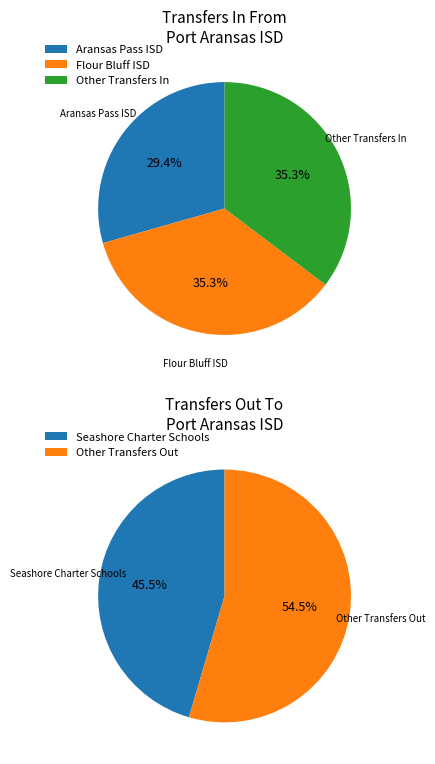

Does Seashore Charter Schools (178808) represent more than half of the total?

No